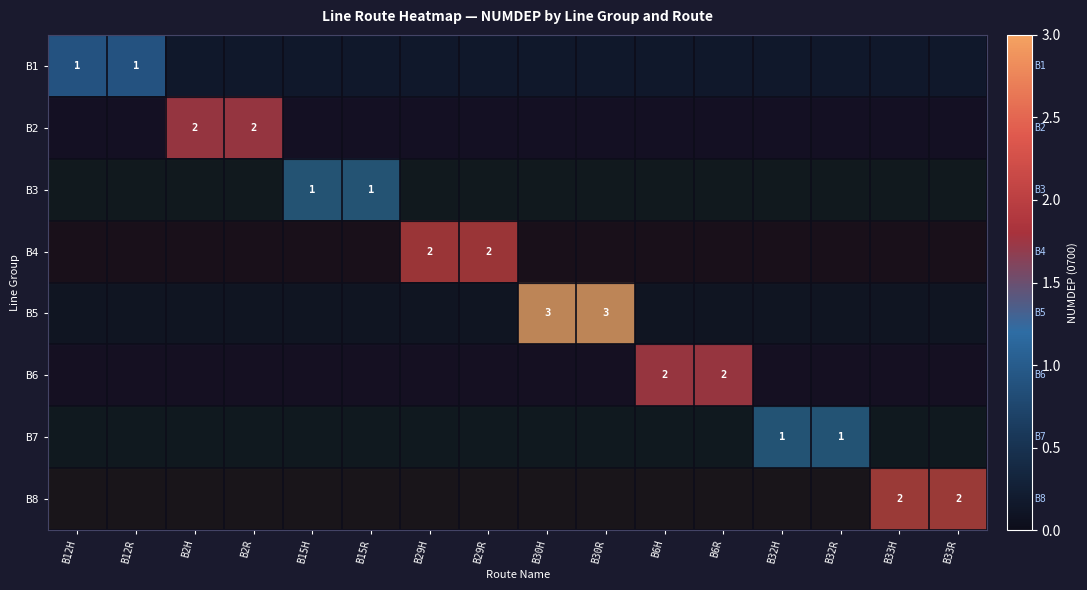

What is the total value across all series at B12H?

1